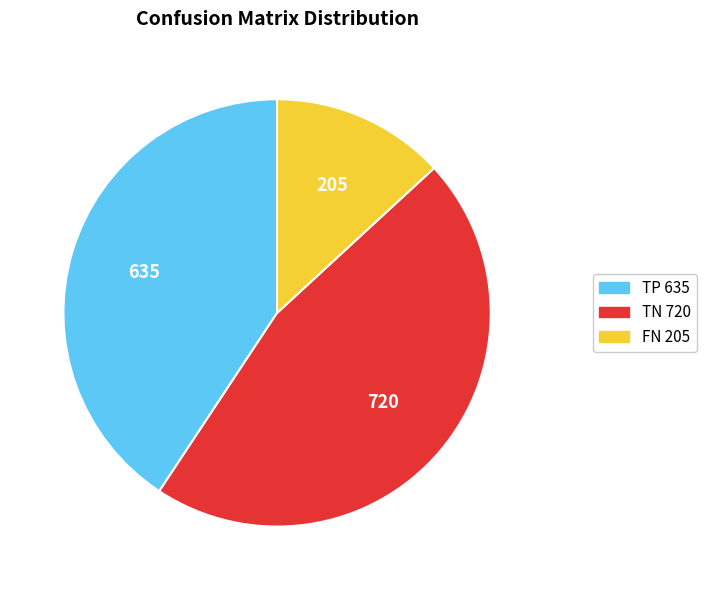

Rank the categories by value from lowest to highest.

FN, TP, TN